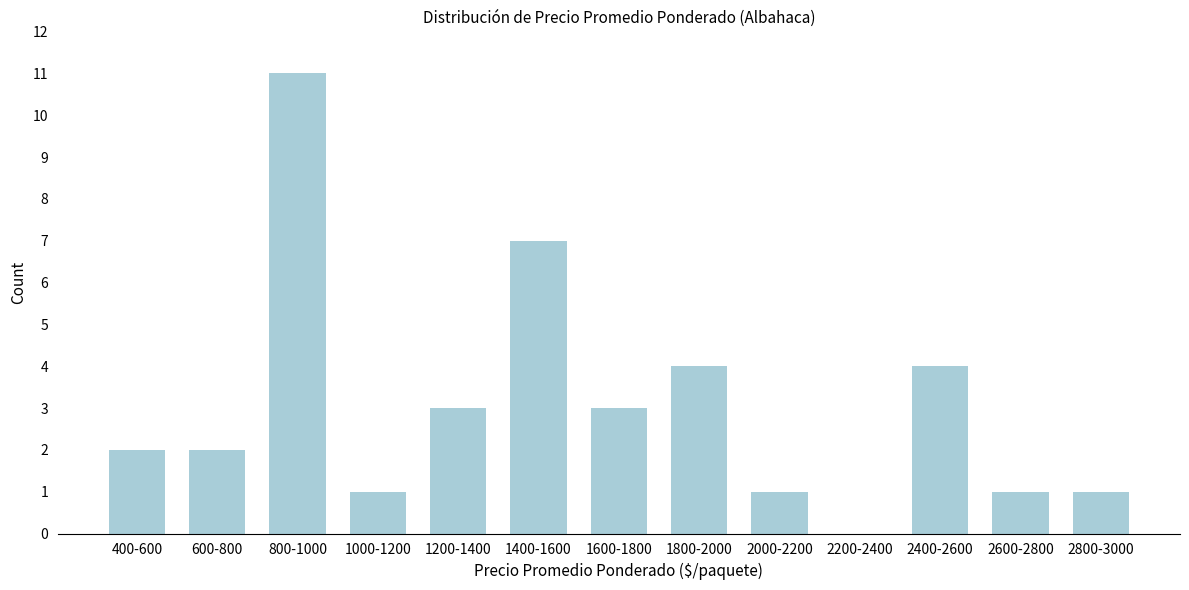

Reading left to right, extract all data points from this chart.

400-600=2	600-800=2	800-1000=11	1000-1200=1	1200-1400=3	1400-1600=7	1600-1800=3	1800-2000=4	2000-2200=1	2200-2400=0	2400-2600=4	2600-2800=1	2800-3000=1